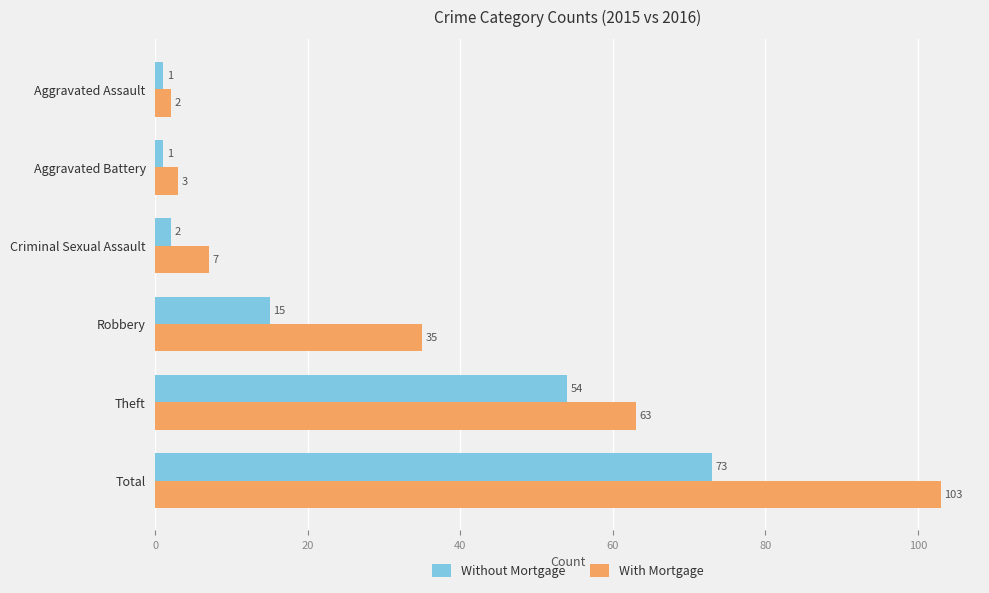

What is the sum of all Without Mortgage values?

146